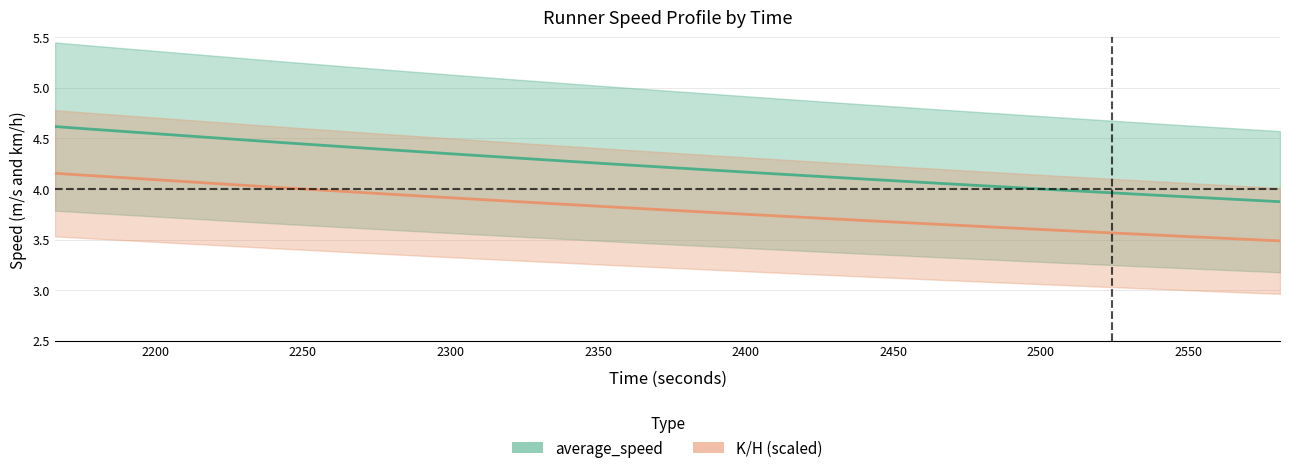

Is the value of average_speed at 2530.0 greater than the value of K/H at 2560.0?

Yes